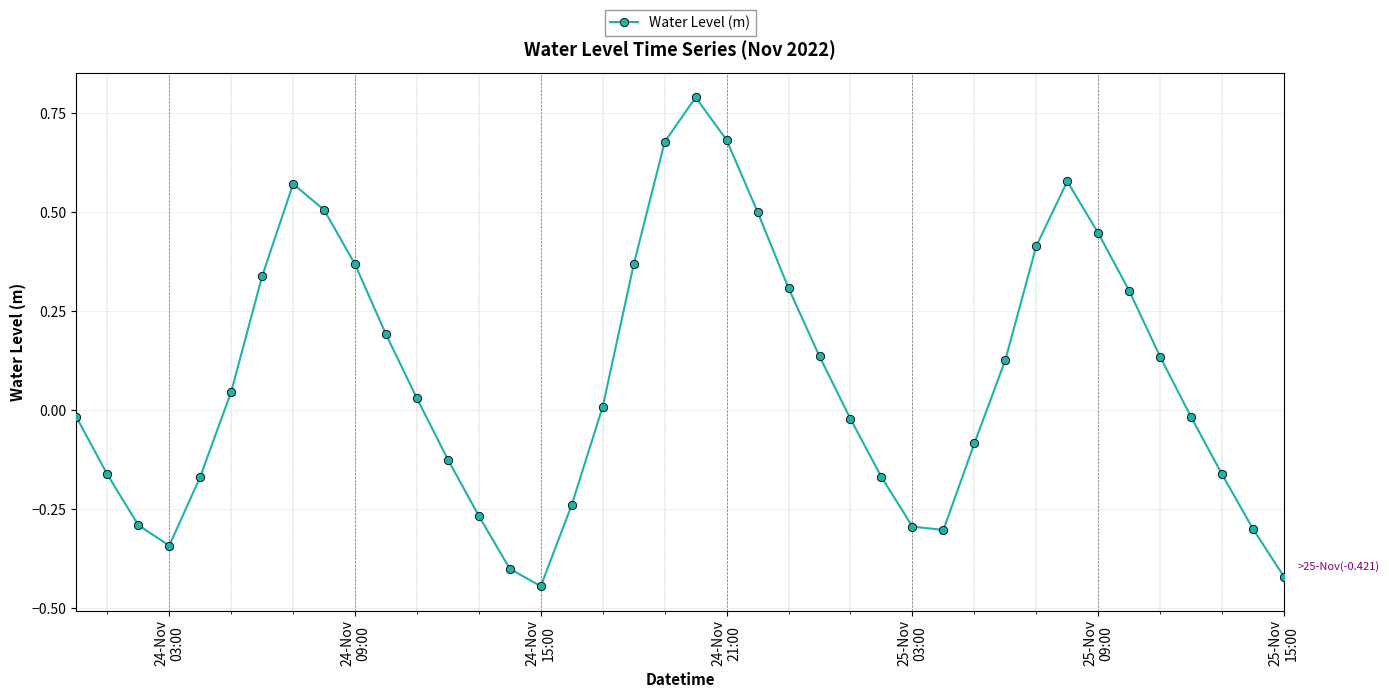

What is the greatest value displayed?

0.8